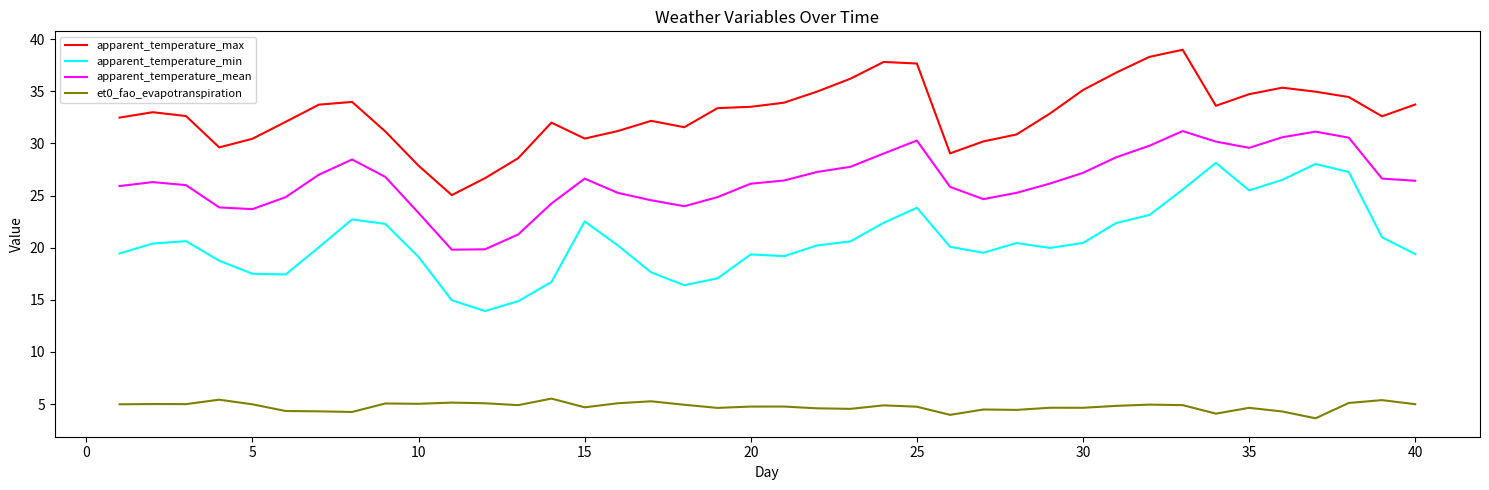

What is the average value of the apparent_temperature_min series?

20.6